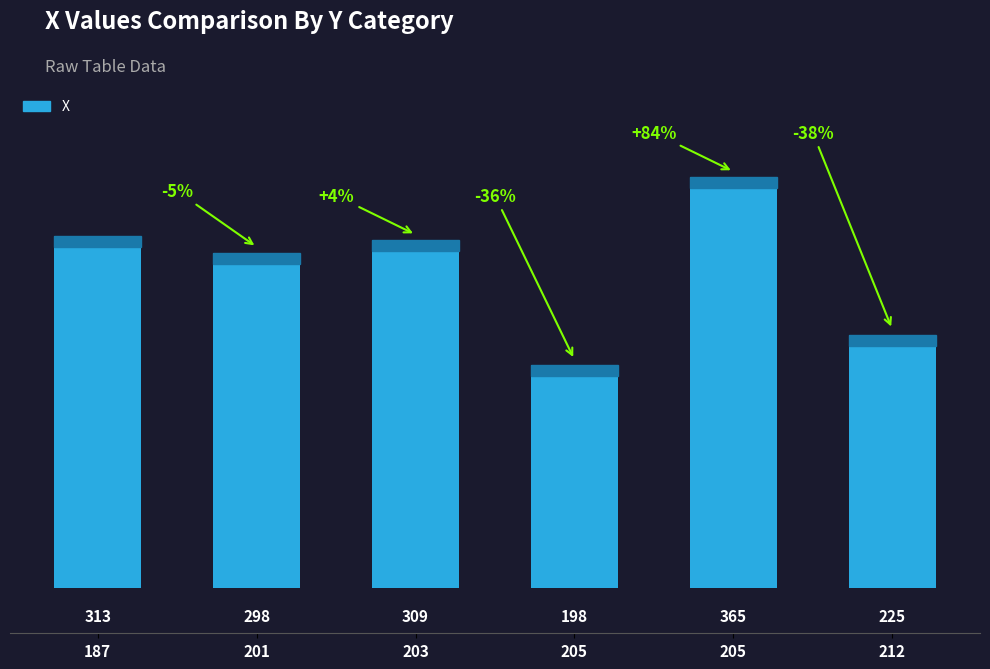

Does the chart contain any negative values?

No